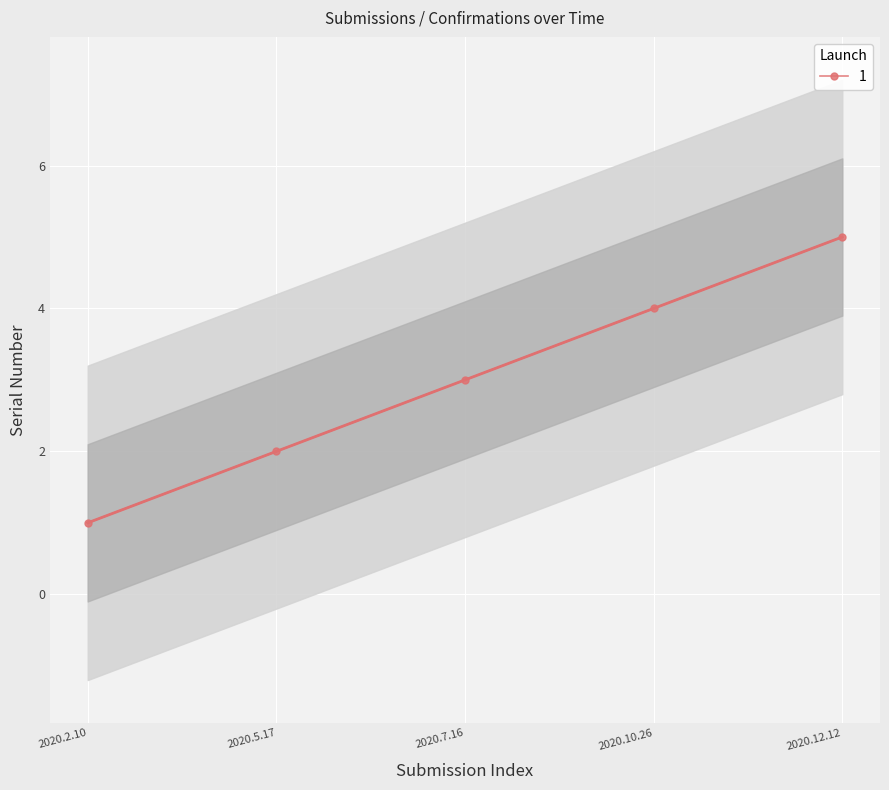

Which label corresponds to the largest value in the chart?

2020.12.12